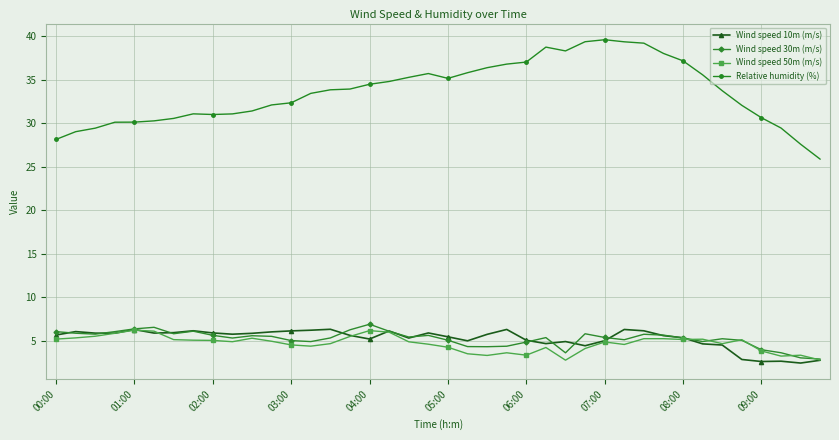

What is the maximum value shown in the chart?

39.6